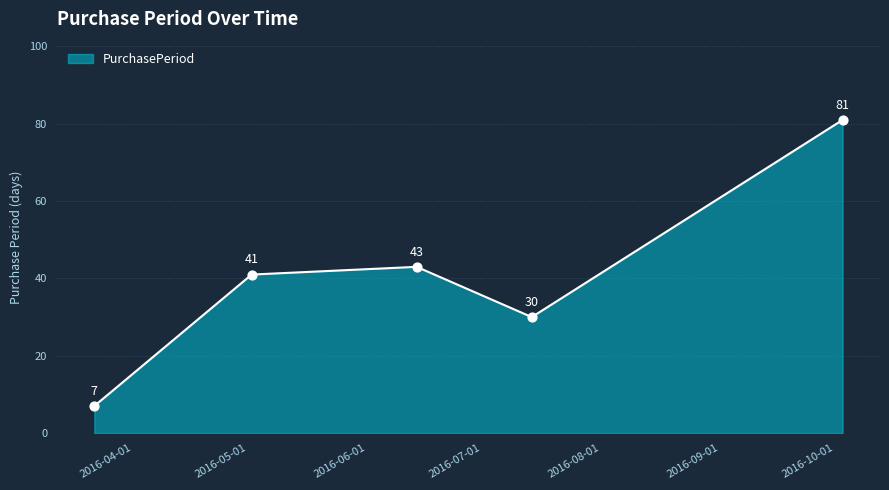

How many interior local valleys (lower than both neighbors) does the data have?

1